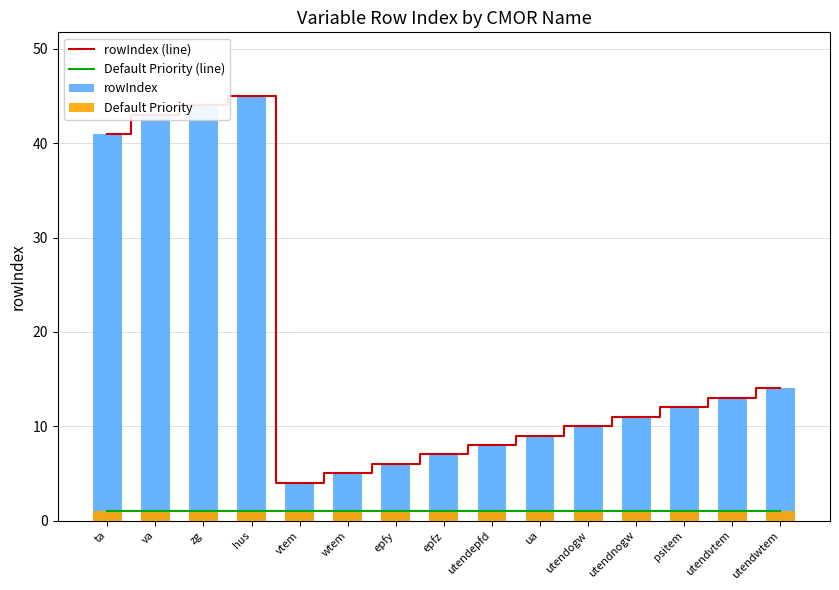

What is the difference between the rowIndex values at epfz and hus?

38